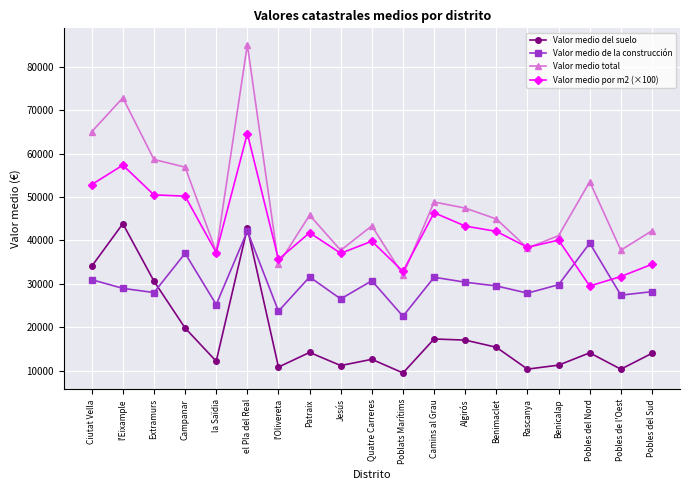

At which category does Valor medio del suelo reach its first local peak?

l'Eixample